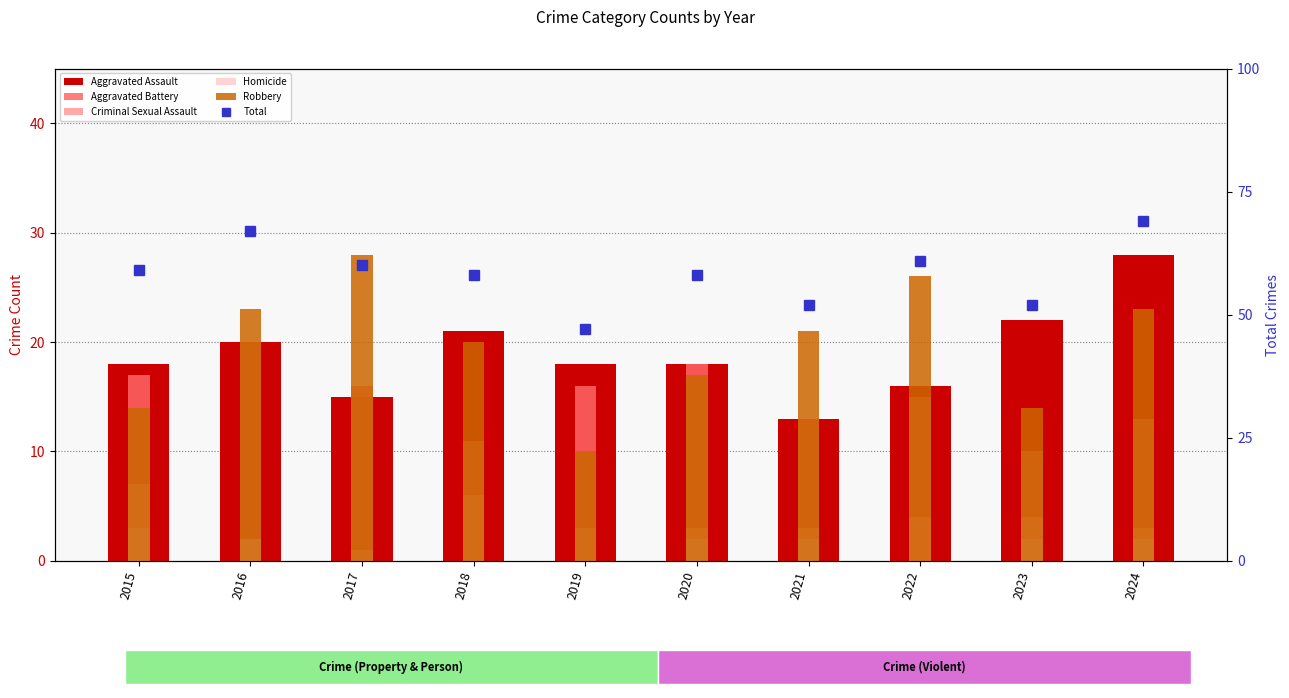

Rank the categories by Total value from lowest to highest.

2019, 2021, 2023, 2018, 2020, 2015, 2017, 2022, 2016, 2024